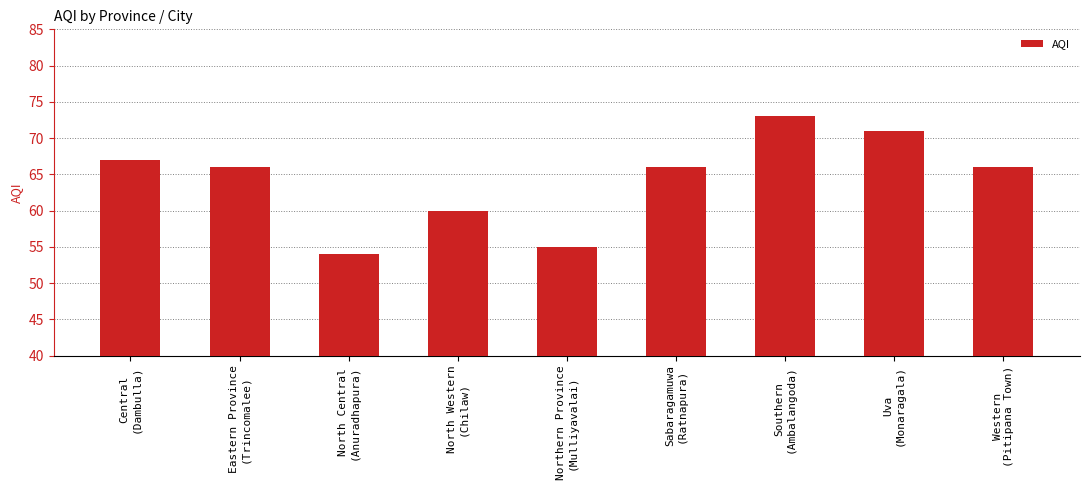

What is the difference between the maximum and second lowest values?

18